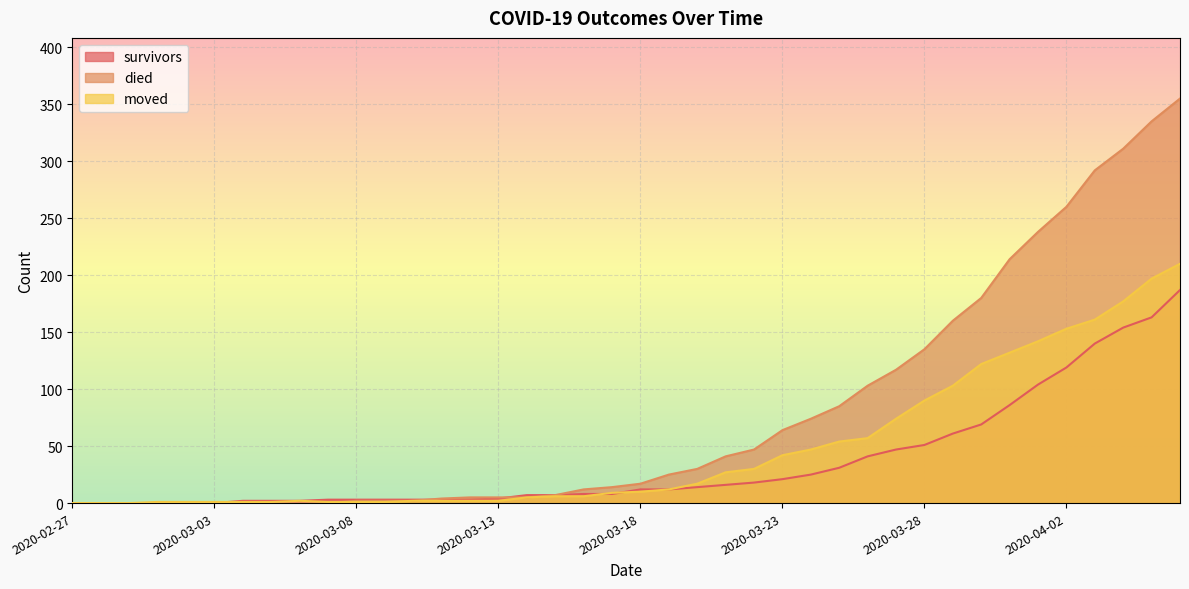

What is the maximum value shown in the chart?

355